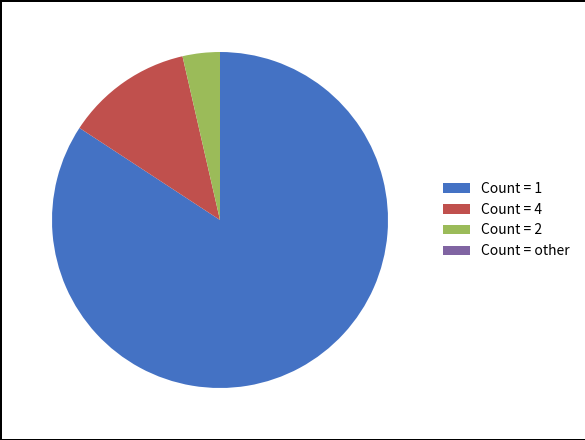

Do Count = 1 and Count = 4 together represent more than half of the pie?

Yes